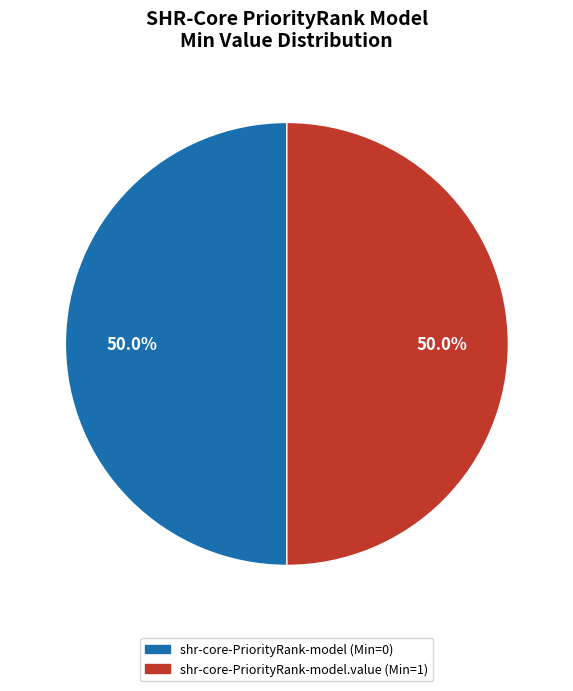

To the nearest percent, what is the average slice percentage?

50%